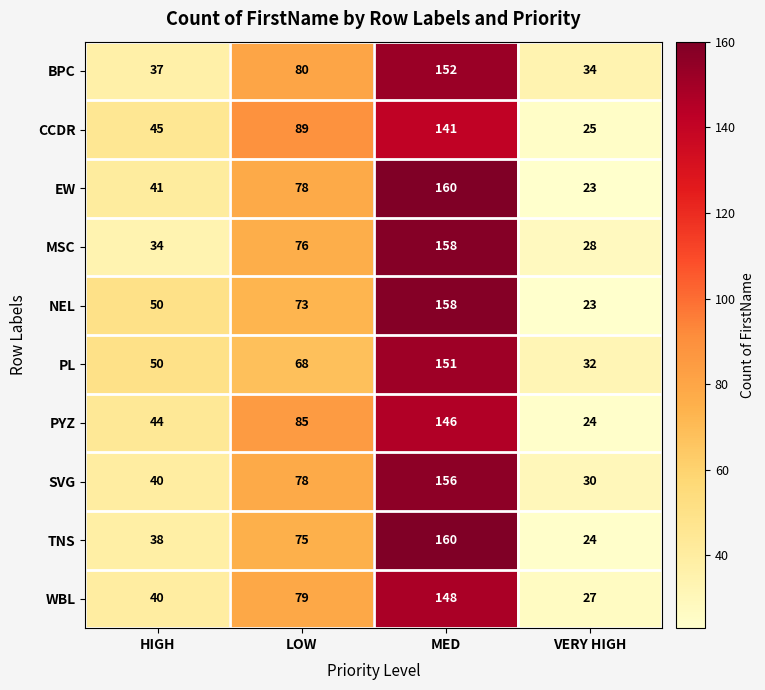

What is the minimum value shown in the chart?

23